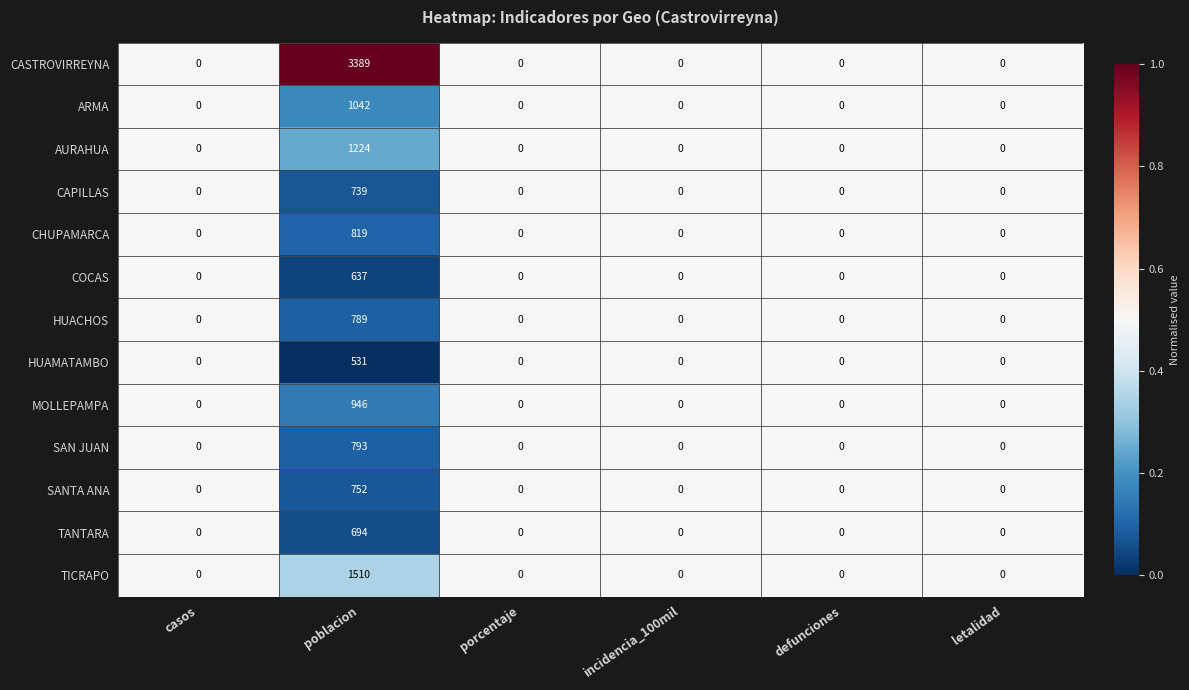

Which category has the highest value in the HUACHOS series?

poblacion